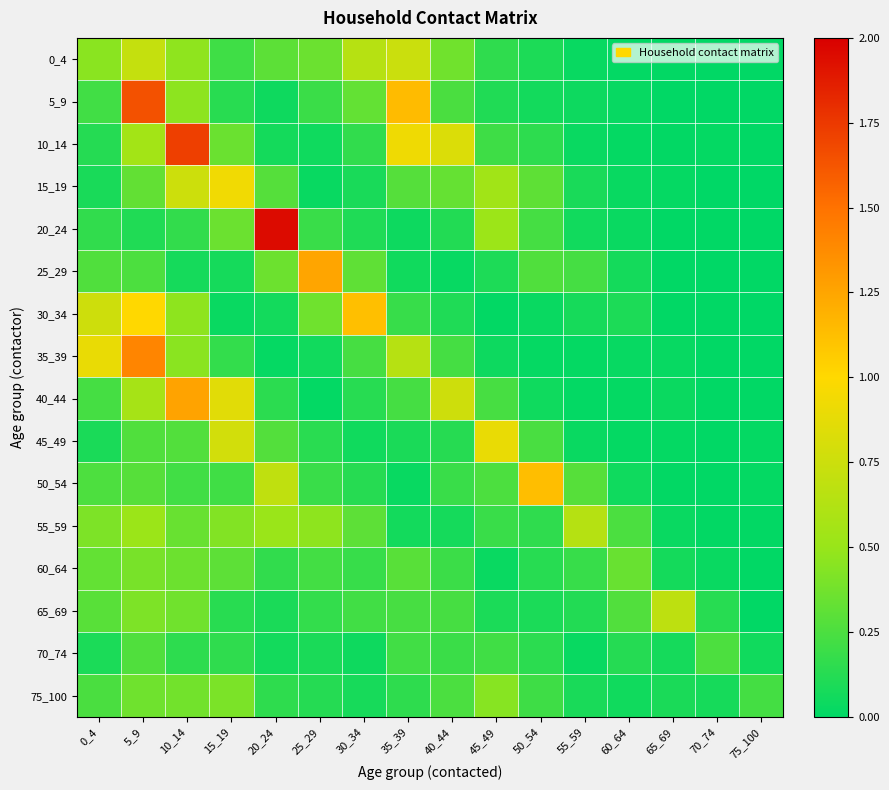

Reading right to left, transcribe all the data shown in this chart.

0_4: 75_100=0.0	70_74=0.0	65_69=0.0	60_64=0.0	55_59=0.0	50_54=0.1	45_49=0.2	40_44=0.4	35_39=0.7	30_34=0.6	25_29=0.4	20_24=0.3	15_19=0.2	10_14=0.5	5_9=0.7	0_4=0.5
5_9: 75_100=0.0	70_74=0.0	65_69=0.0	60_64=0.0	55_59=0.0	50_54=0.1	45_49=0.1	40_44=0.2	35_39=1.1	30_34=0.3	25_29=0.2	20_24=0.1	15_19=0.1	10_14=0.5	5_9=1.6	0_4=0.2
10_14: 75_100=0.0	70_74=0.0	65_69=0.0	60_64=0.0	55_59=0.0	50_54=0.1	45_49=0.2	40_44=0.8	35_39=0.9	30_34=0.2	25_29=0.1	20_24=0.1	15_19=0.3	10_14=1.7	5_9=0.6	0_4=0.1
15_19: 75_100=0.0	70_74=0.0	65_69=0.0	60_64=0.0	55_59=0.1	50_54=0.3	45_49=0.5	40_44=0.3	35_39=0.3	30_34=0.1	25_29=0.0	20_24=0.3	15_19=0.9	10_14=0.8	5_9=0.3	0_4=0.1
20_24: 75_100=0.0	70_74=0.0	65_69=0.0	60_64=0.0	55_59=0.1	50_54=0.2	45_49=0.5	40_44=0.1	35_39=0.0	30_34=0.1	25_29=0.2	20_24=1.9	15_19=0.4	10_14=0.2	5_9=0.1	0_4=0.2
25_29: 75_100=0.0	70_74=0.0	65_69=0.0	60_64=0.1	55_59=0.2	50_54=0.3	45_49=0.1	40_44=0.0	35_39=0.1	30_34=0.3	25_29=1.3	20_24=0.4	15_19=0.1	10_14=0.1	5_9=0.3	0_4=0.3
30_34: 75_100=0.0	70_74=0.0	65_69=0.0	60_64=0.1	55_59=0.1	50_54=0.0	45_49=0.0	40_44=0.1	35_39=0.2	30_34=1.1	25_29=0.4	20_24=0.1	15_19=0.0	10_14=0.5	5_9=1.0	0_4=0.8
35_39: 75_100=0.0	70_74=0.0	65_69=0.0	60_64=0.0	55_59=0.0	50_54=0.0	45_49=0.0	40_44=0.2	35_39=0.6	30_34=0.2	25_29=0.1	20_24=0.0	15_19=0.2	10_14=0.5	5_9=1.4	0_4=0.9
40_44: 75_100=0.0	70_74=0.0	65_69=0.0	60_64=0.0	55_59=0.0	50_54=0.1	45_49=0.2	40_44=0.8	35_39=0.2	30_34=0.1	25_29=0.0	20_24=0.1	15_19=0.9	10_14=1.3	5_9=0.6	0_4=0.2
45_49: 75_100=0.0	70_74=0.0	65_69=0.0	60_64=0.0	55_59=0.0	50_54=0.2	45_49=0.9	40_44=0.1	35_39=0.1	30_34=0.1	25_29=0.1	20_24=0.3	15_19=0.8	10_14=0.3	5_9=0.3	0_4=0.1
50_54: 75_100=0.0	70_74=0.0	65_69=0.0	60_64=0.1	55_59=0.3	50_54=1.1	45_49=0.3	40_44=0.2	35_39=0.0	30_34=0.1	25_29=0.2	20_24=0.7	15_19=0.2	10_14=0.2	5_9=0.3	0_4=0.3
55_59: 75_100=0.0	70_74=0.0	65_69=0.0	60_64=0.2	55_59=0.6	50_54=0.2	45_49=0.2	40_44=0.1	35_39=0.1	30_34=0.3	25_29=0.5	20_24=0.5	15_19=0.4	10_14=0.3	5_9=0.5	0_4=0.4
60_64: 75_100=0.0	70_74=0.0	65_69=0.1	60_64=0.3	55_59=0.2	50_54=0.1	45_49=0.0	40_44=0.2	35_39=0.3	30_34=0.2	25_29=0.2	20_24=0.2	15_19=0.3	10_14=0.4	5_9=0.4	0_4=0.3
65_69: 75_100=0.0	70_74=0.1	65_69=0.7	60_64=0.3	55_59=0.1	50_54=0.1	45_49=0.1	40_44=0.2	35_39=0.2	30_34=0.2	25_29=0.2	20_24=0.1	15_19=0.1	10_14=0.4	5_9=0.4	0_4=0.3
70_74: 75_100=0.1	70_74=0.3	65_69=0.1	60_64=0.1	55_59=0.0	50_54=0.1	45_49=0.2	40_44=0.2	35_39=0.2	30_34=0.0	25_29=0.1	20_24=0.1	15_19=0.2	10_14=0.2	5_9=0.3	0_4=0.1
75_100: 75_100=0.2	70_74=0.1	65_69=0.1	60_64=0.1	55_59=0.1	50_54=0.2	45_49=0.4	40_44=0.2	35_39=0.2	30_34=0.1	25_29=0.1	20_24=0.2	15_19=0.4	10_14=0.4	5_9=0.4	0_4=0.2